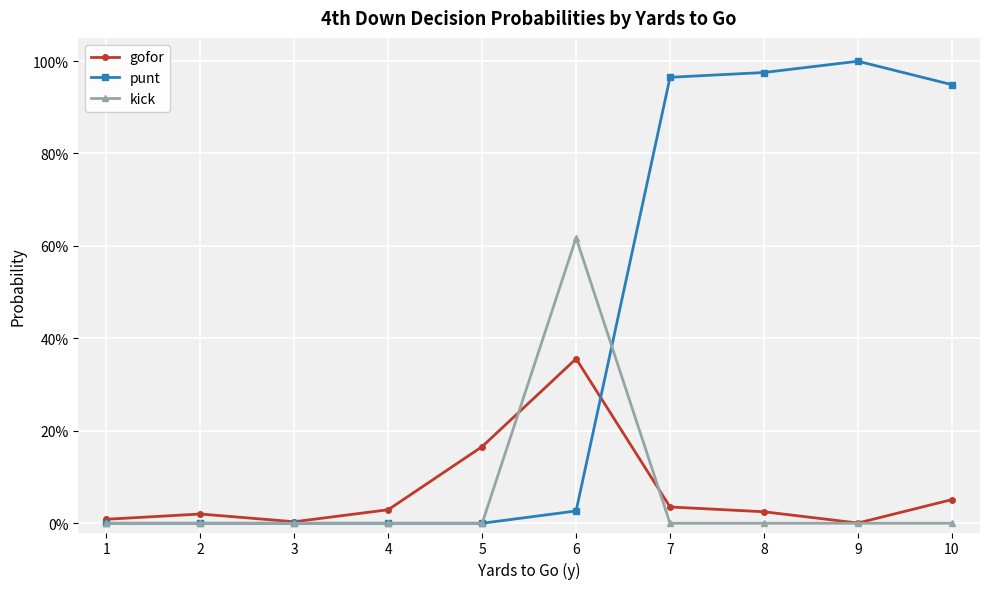

At which label is gofor closest to 0?

9